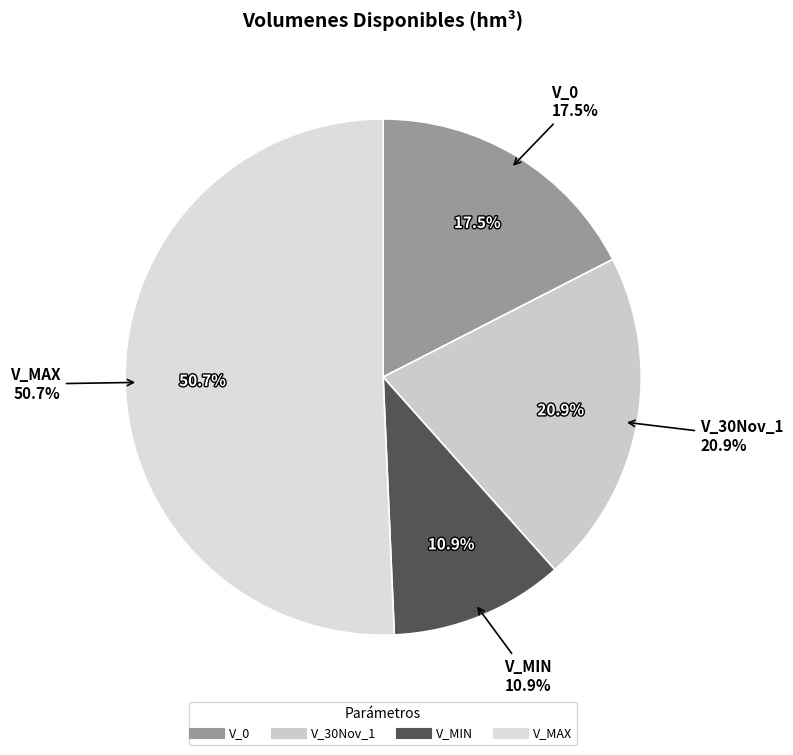

True or false: V_30Nov_1 accounts for 9% of the total.

False